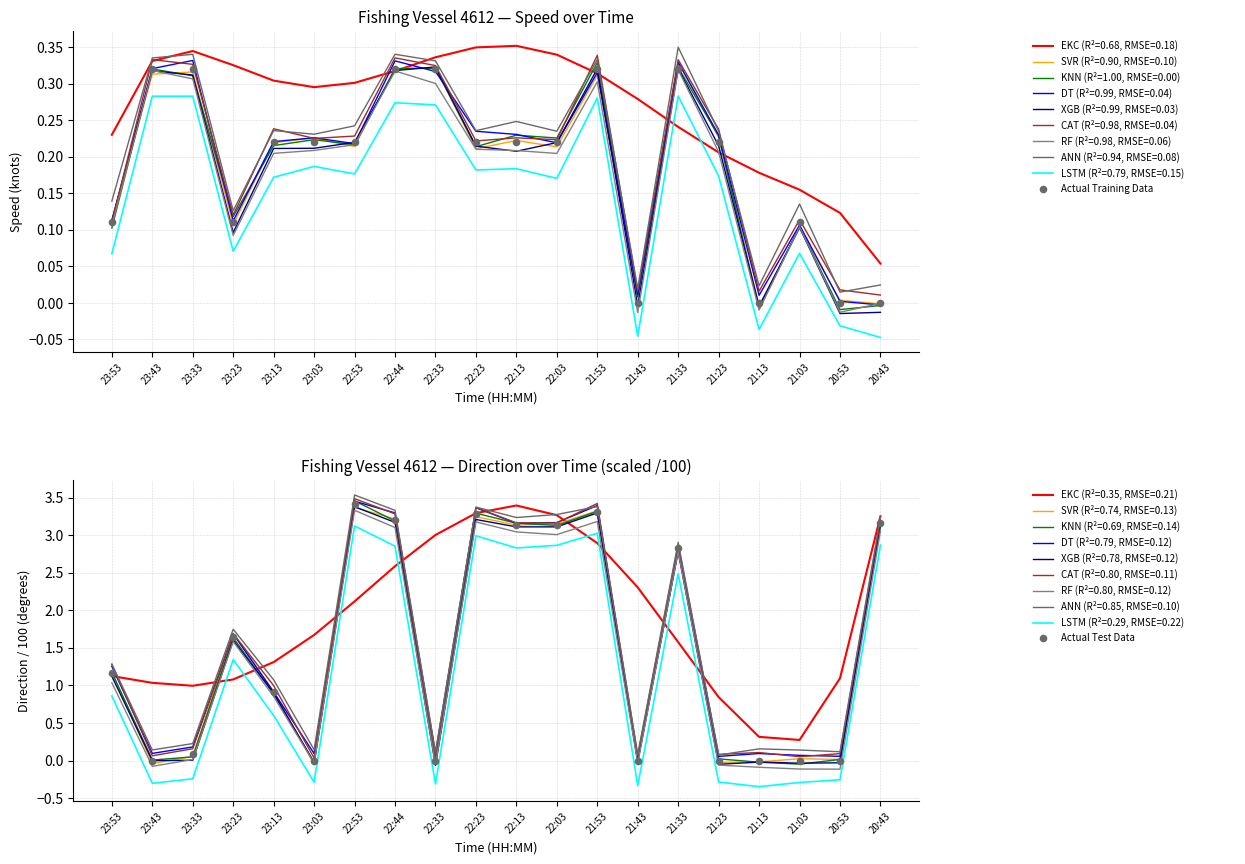

Which series has the widest spread of Y values?

Actual Test Data